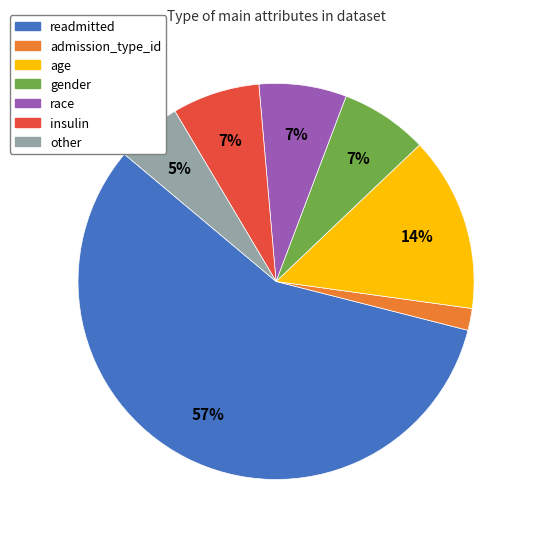

To the nearest percent, what percentage of the pie is race?

7%